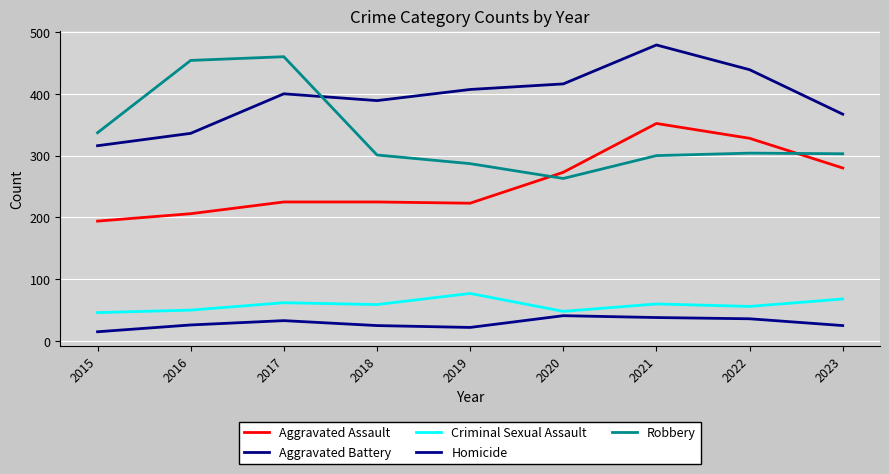

How many lines are shown in the chart?

5